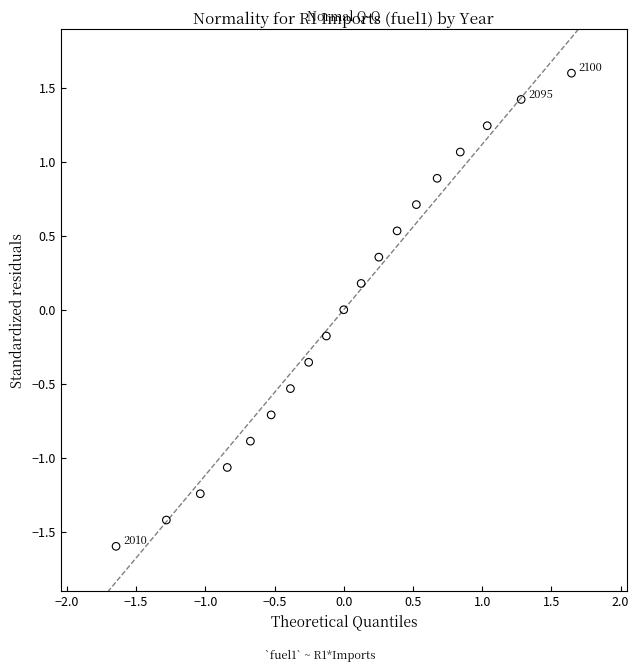

What is the range of X values (max minus min)?

3.3